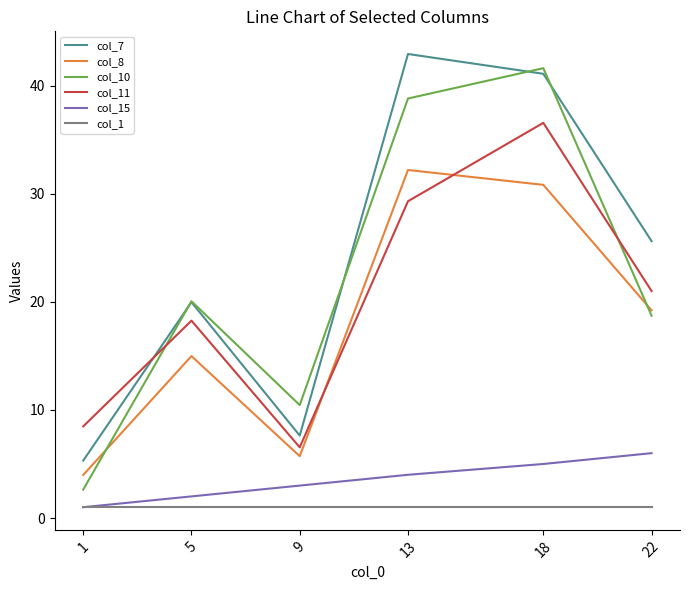

What is the maximum value for col_1?

1.0